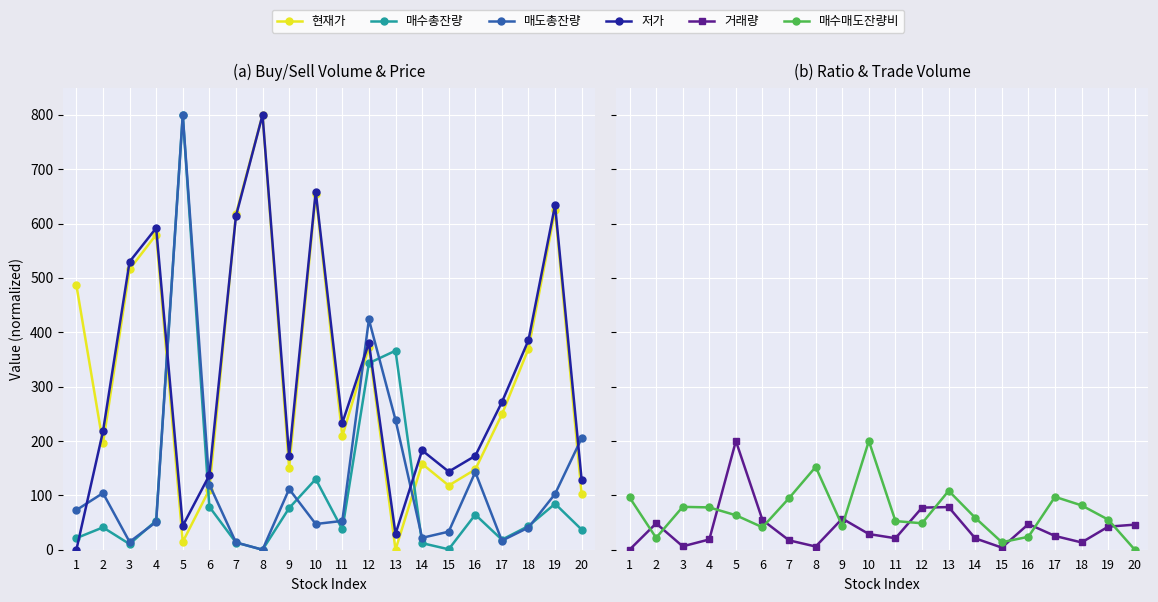

Between 5 and 2, which is larger?

2